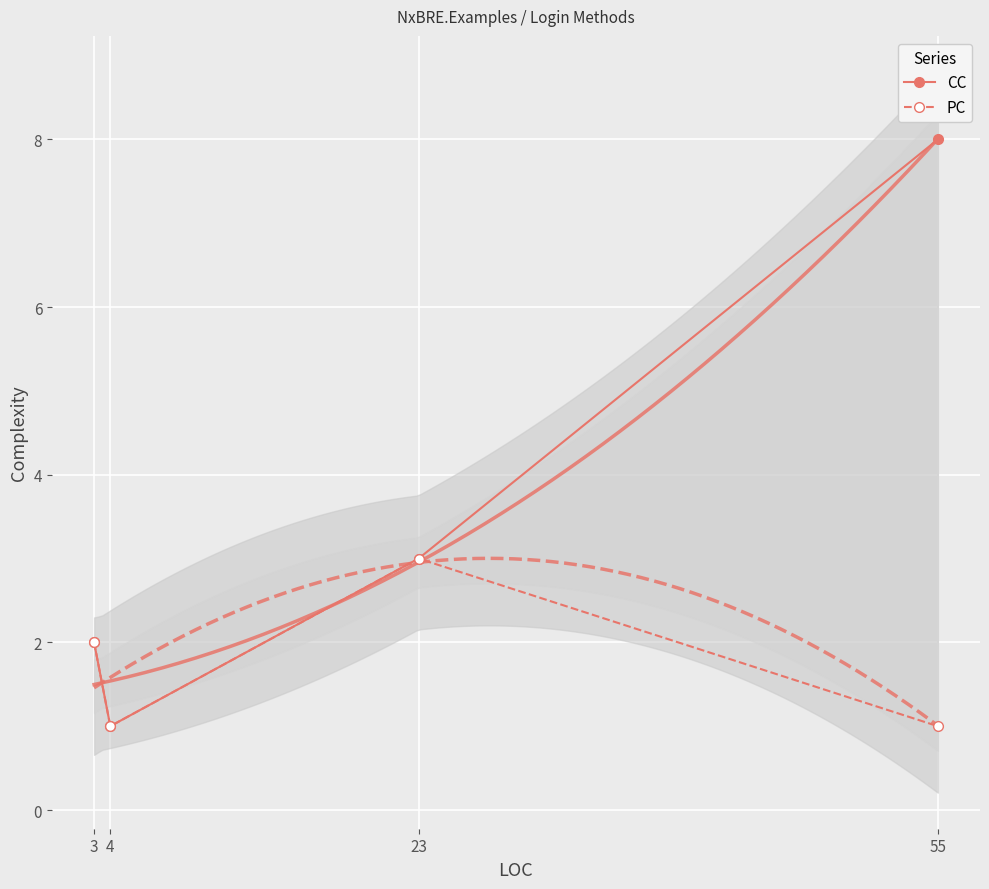

What is the difference between the maximum and minimum values in the CC series?

7